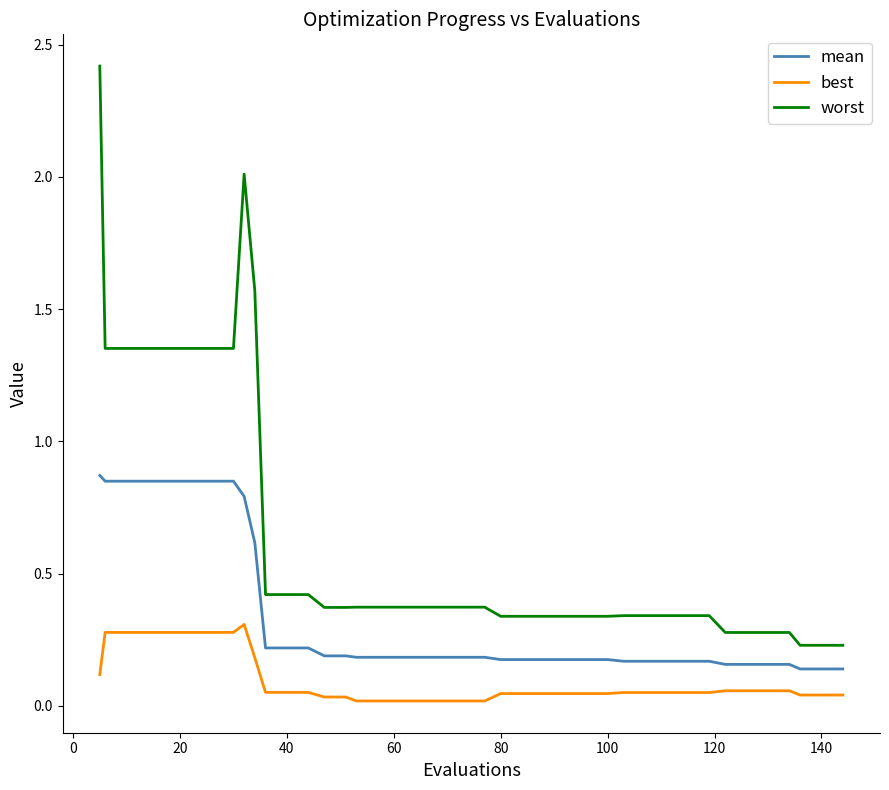

Count the mean values in the range 0 to 1.

40